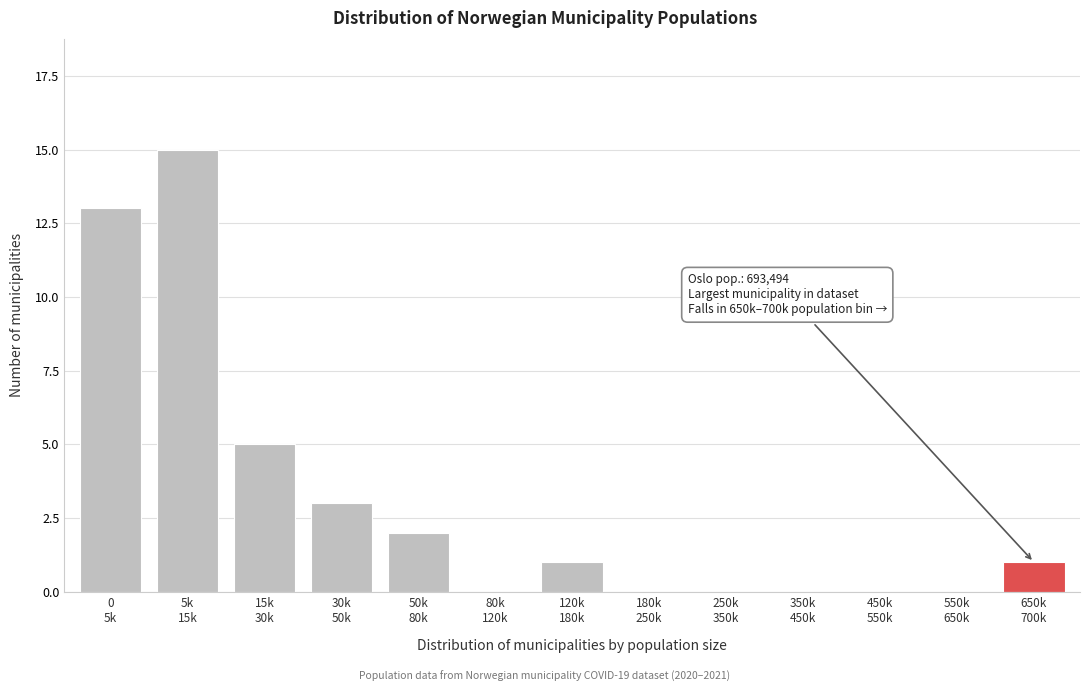

What is the greatest value displayed?

15